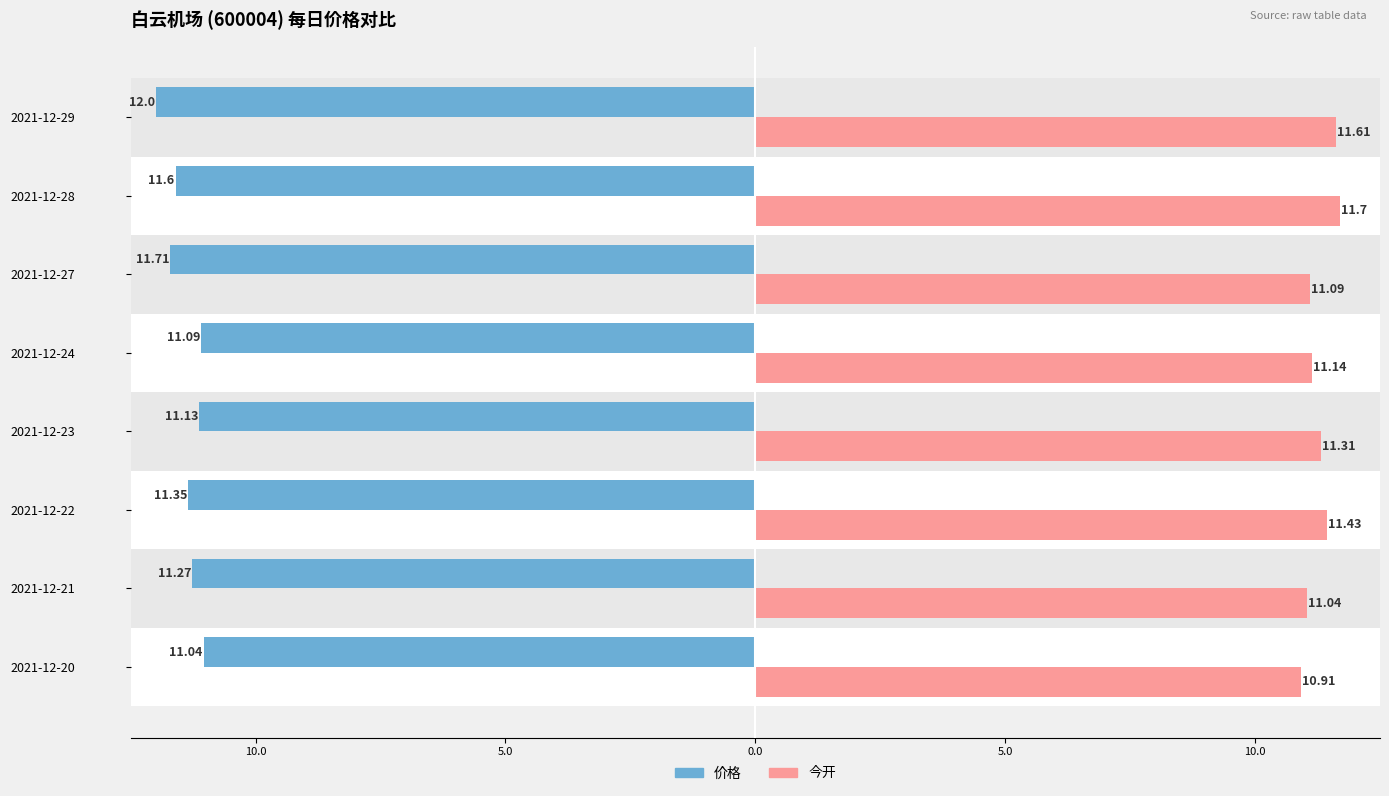

What are all the series names shown in the legend?

价格, 今开